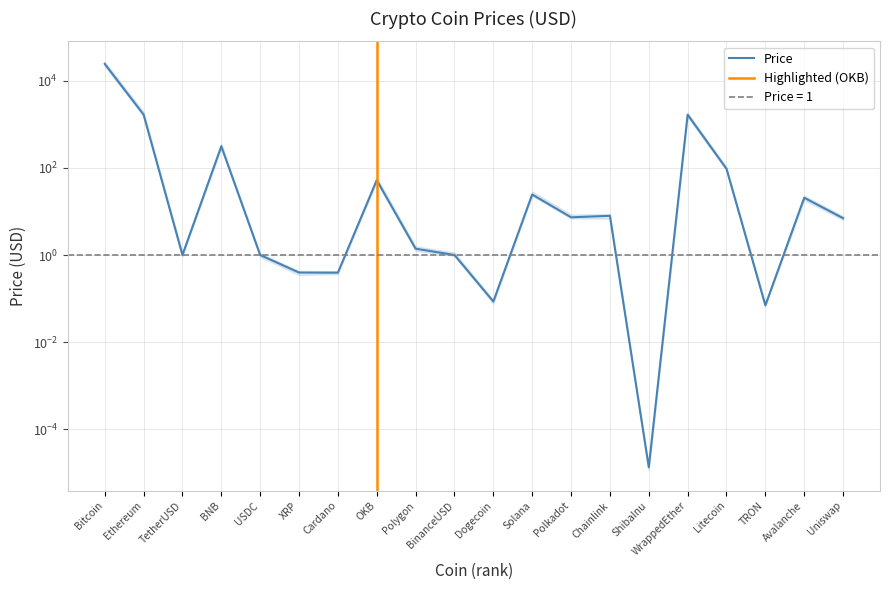

At which category does the chart reach its minimum across all series?

ShibaInu